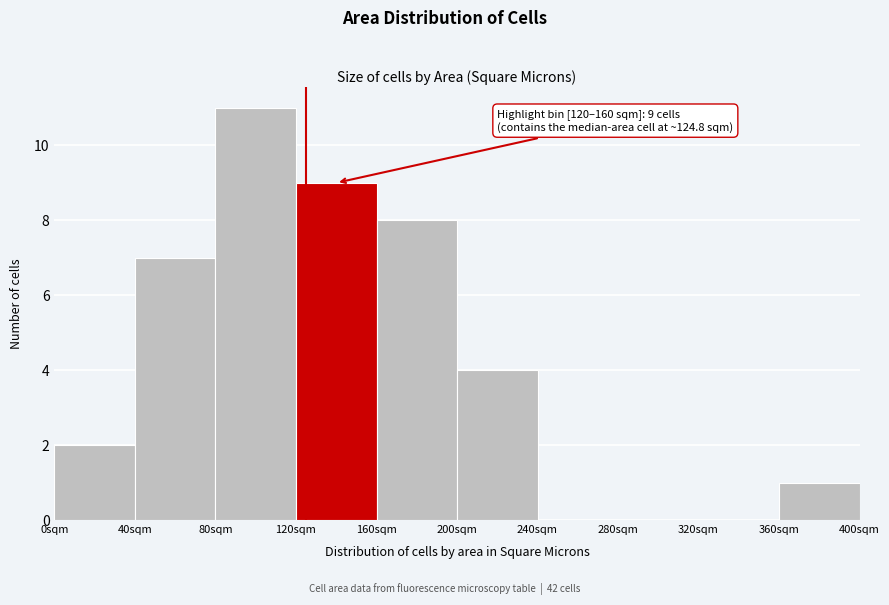

Over which range of the x-axis is the bar tallest?

80 to 120